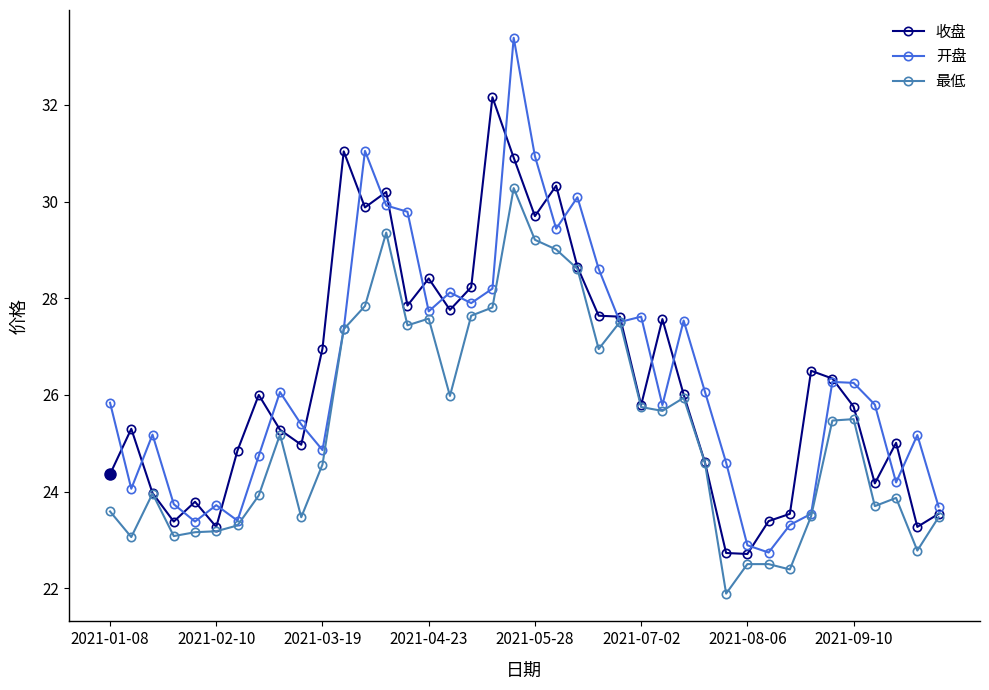

What is the difference between the maximum and minimum values in the 最低 series?

8.4